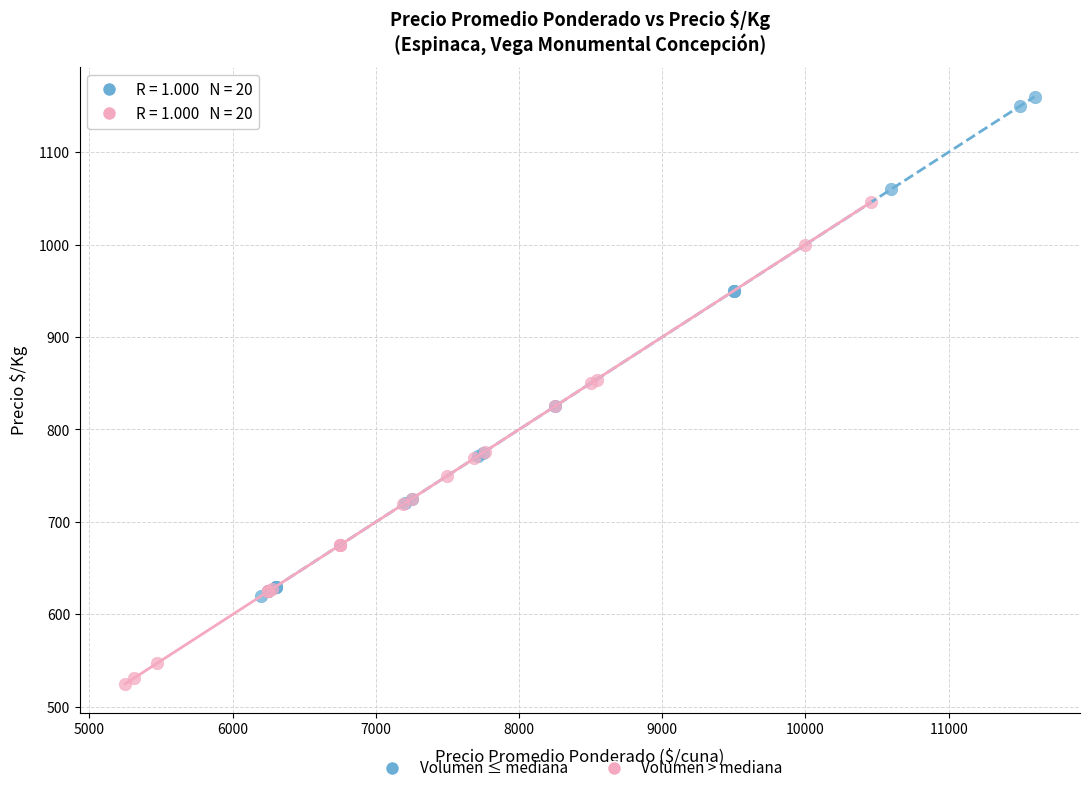

Which series contains the highest Y value?

Volumen ≤ mediana